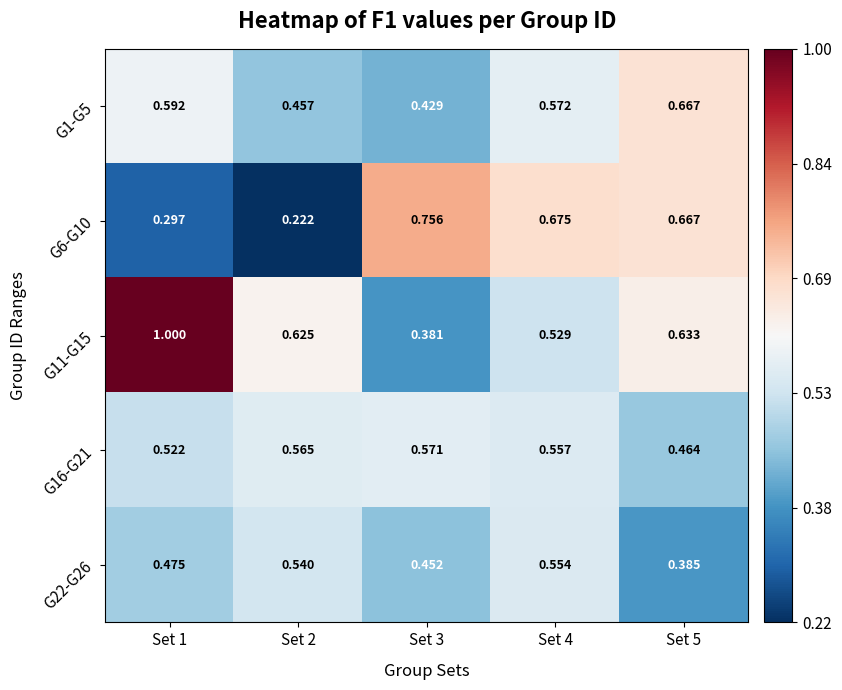

Is the value of G22-G26 at Set 2 greater than the value of G1-G5 at Set 5?

No